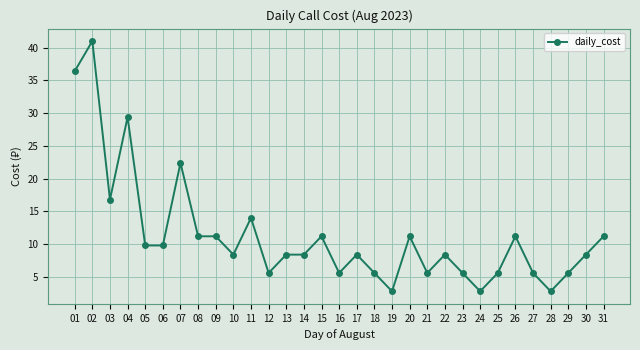

Does the chart have visible grid lines?

Yes